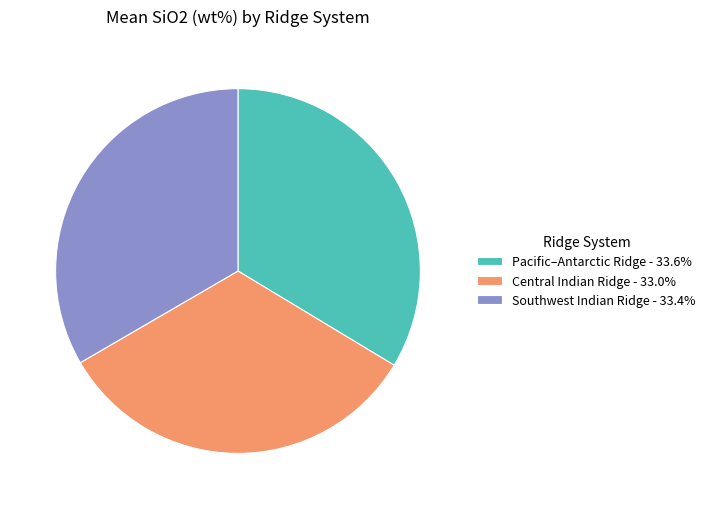

Is the sum of Southwest Indian Ridge - 33.4% and Central Indian Ridge - 33.0% greater than half?

Yes